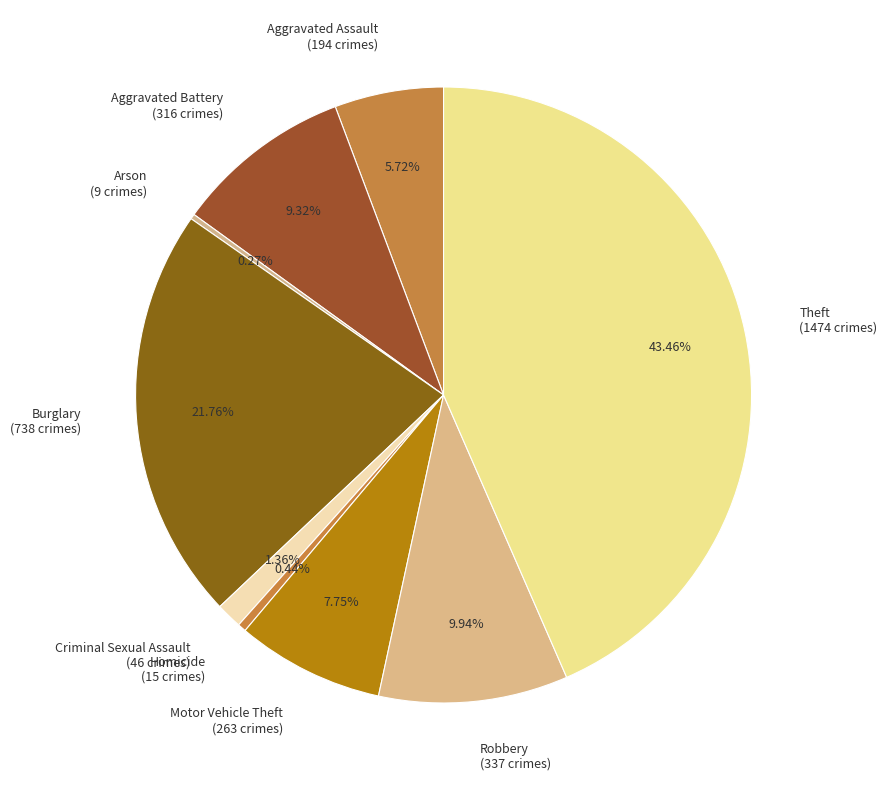

To the nearest percent, what is the difference between the largest and smallest slice percentages?

43%